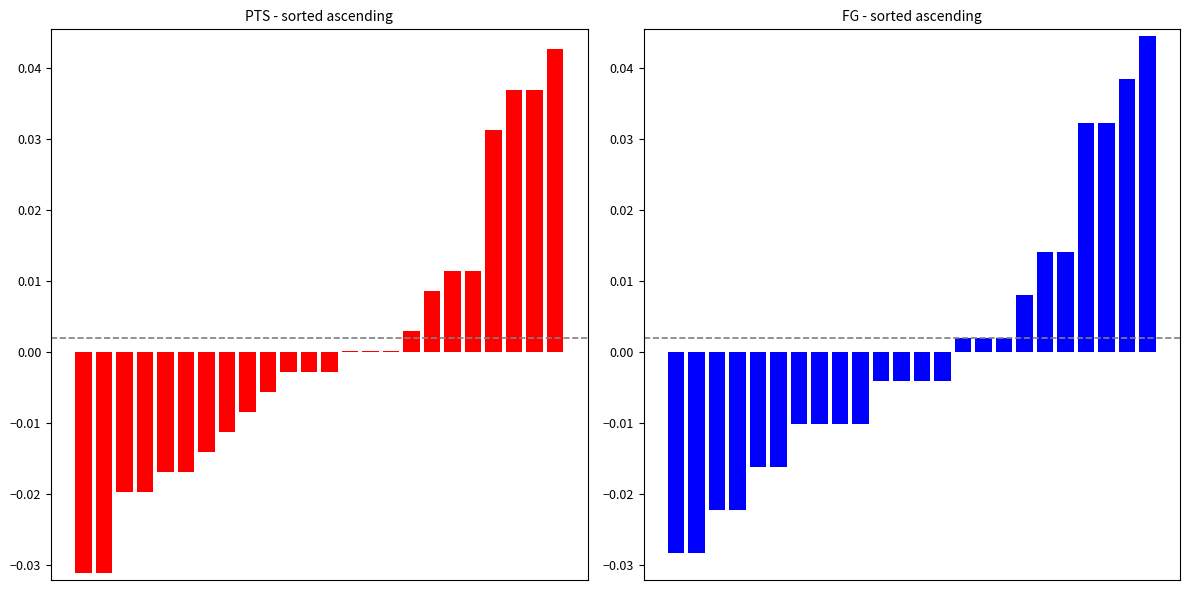

How many values in FG are below zero?

14